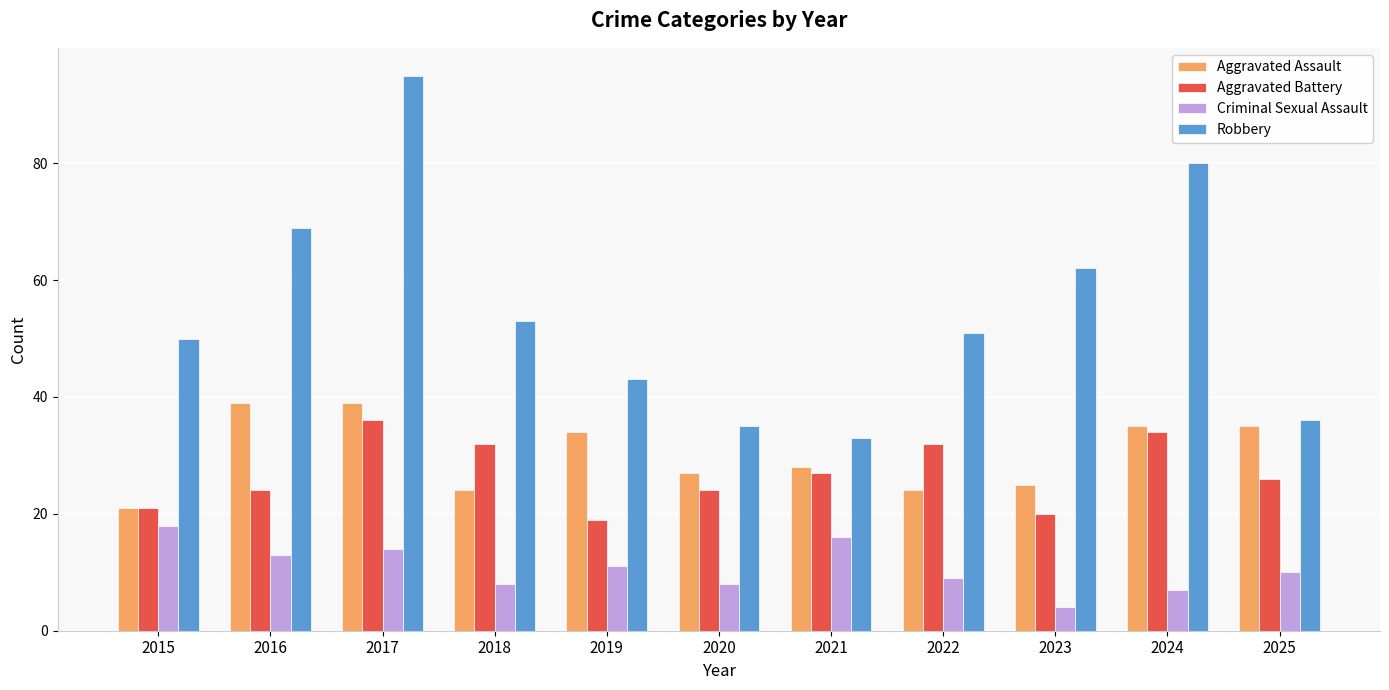

What value does the Robbery series have at 2025?

36